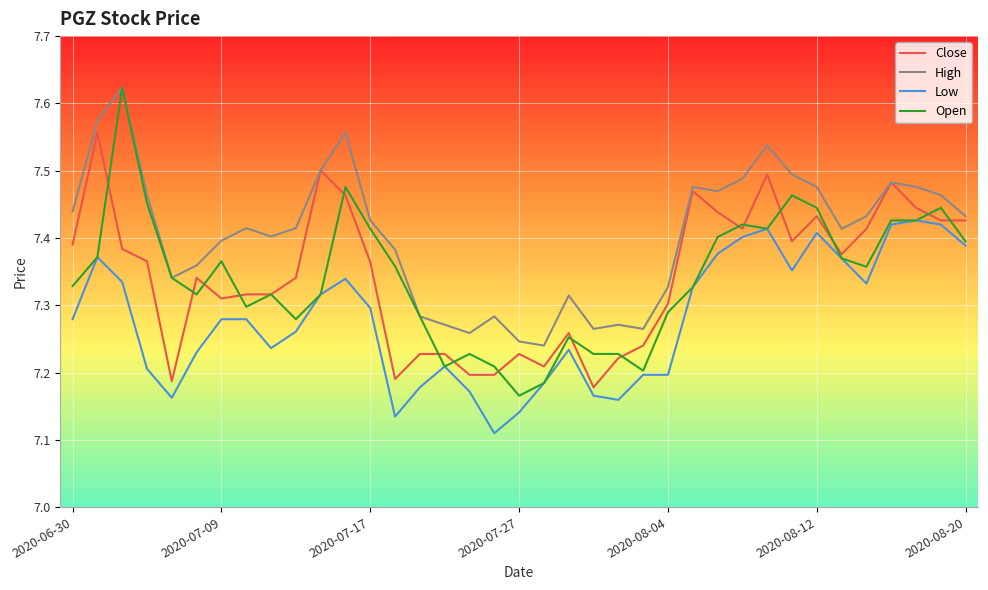

What are all the series names shown in the legend?

Close, High, Low, Open